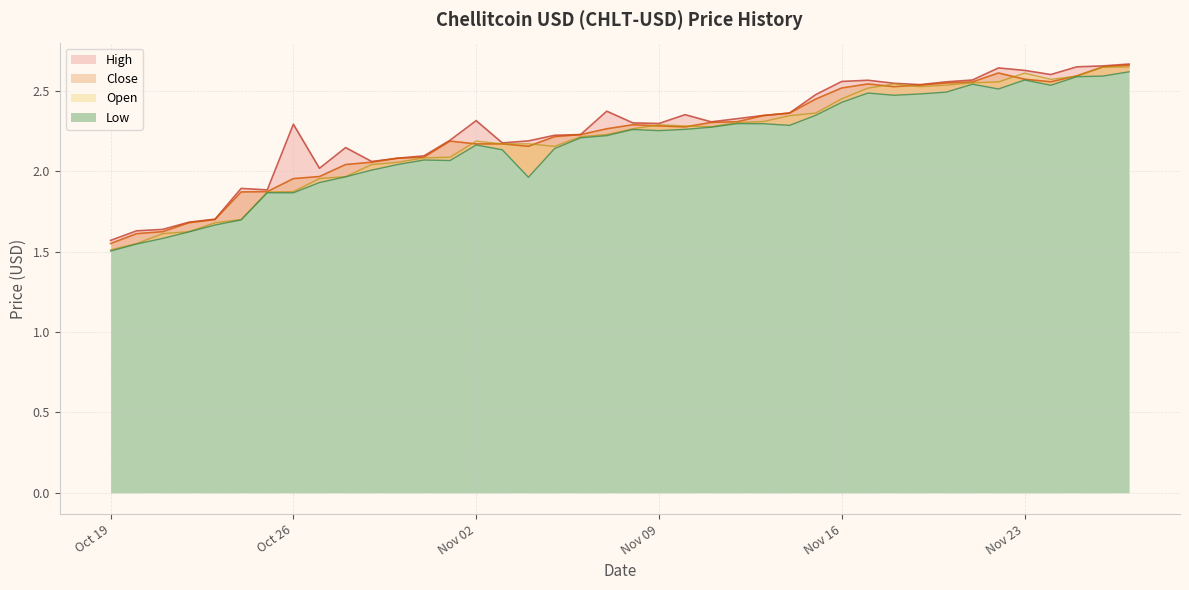

At which category does Close reach its first local peak?

2021-11-01